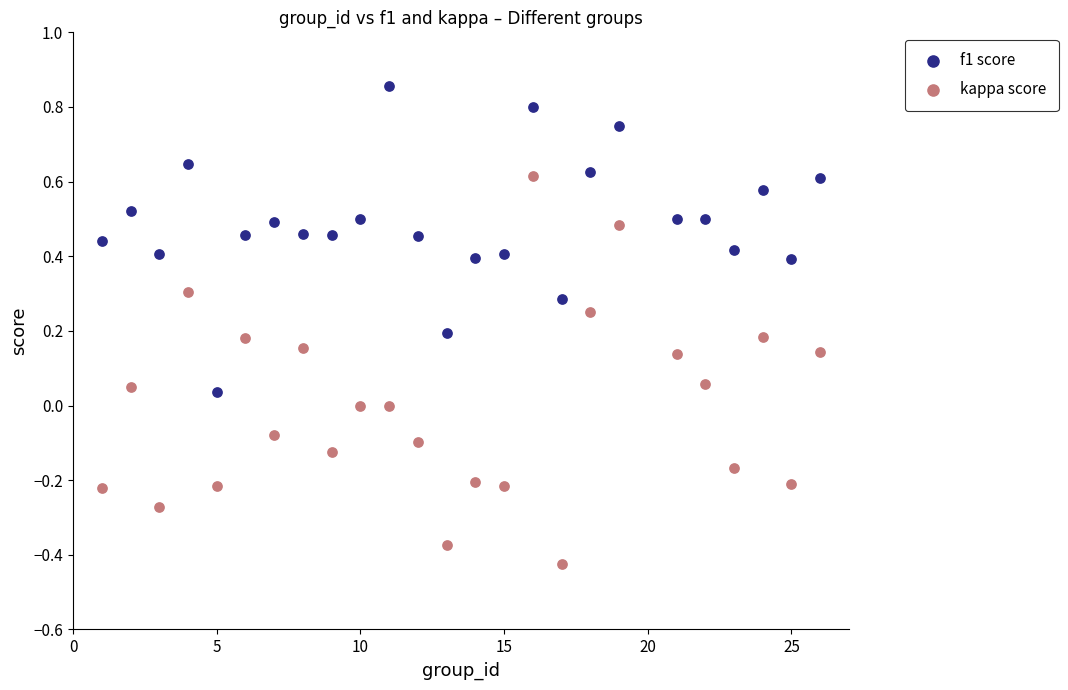

What are all the series names shown in the legend?

f1 score, kappa score